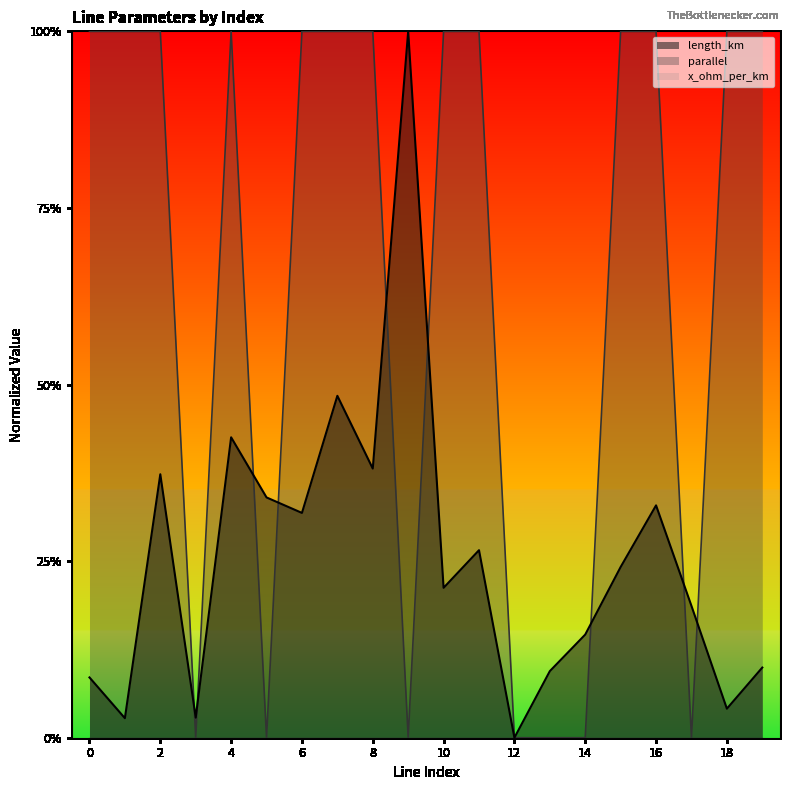

Does the chart display data point markers on the line(s)?

No